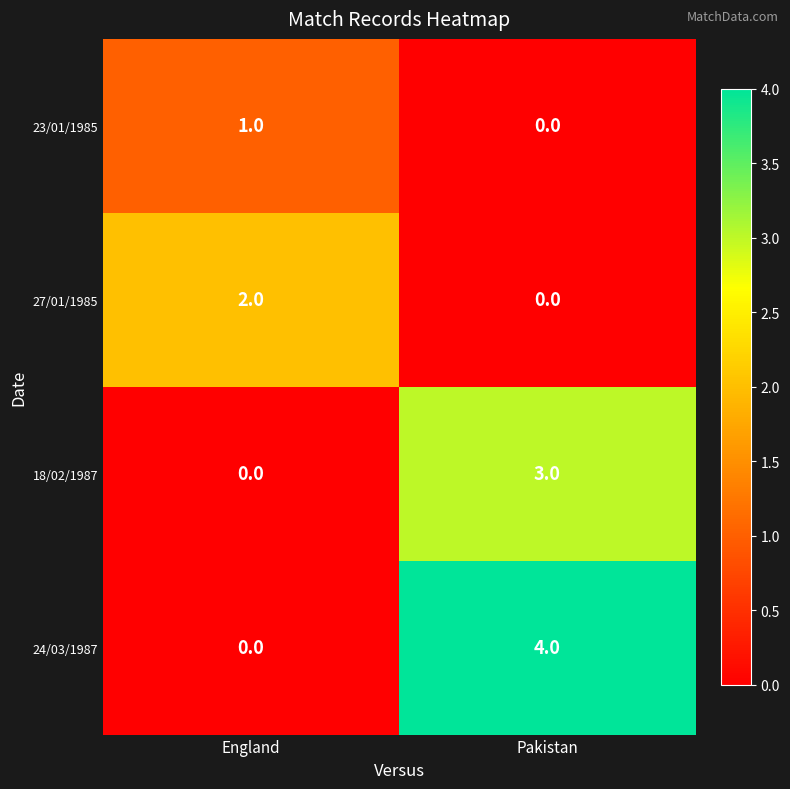

What is the difference between the maximum and minimum values in the 18/02/1987 series?

3